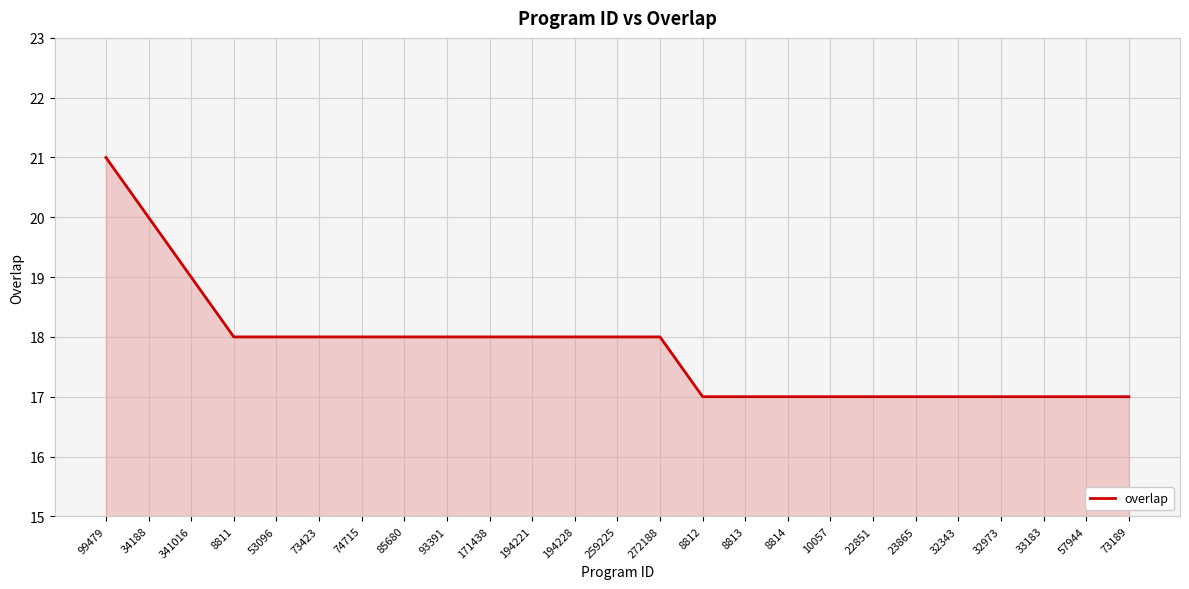

Read the value at 57944.

17